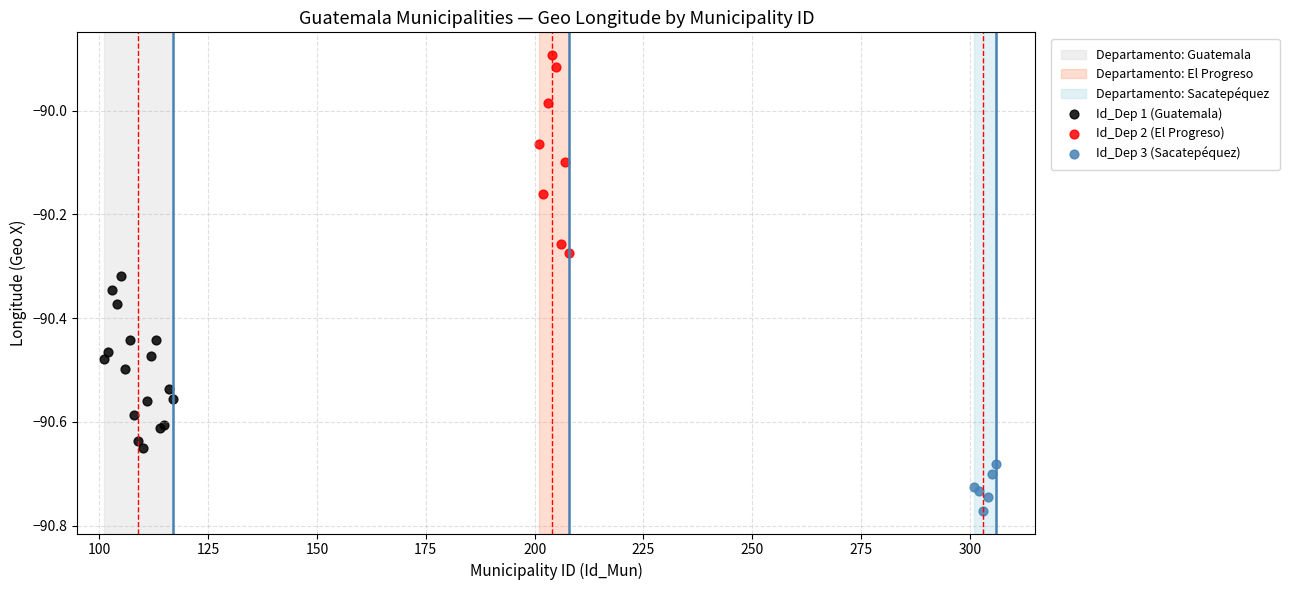

Which series contains the highest Y value?

Id_Dep 2 (El Progreso)